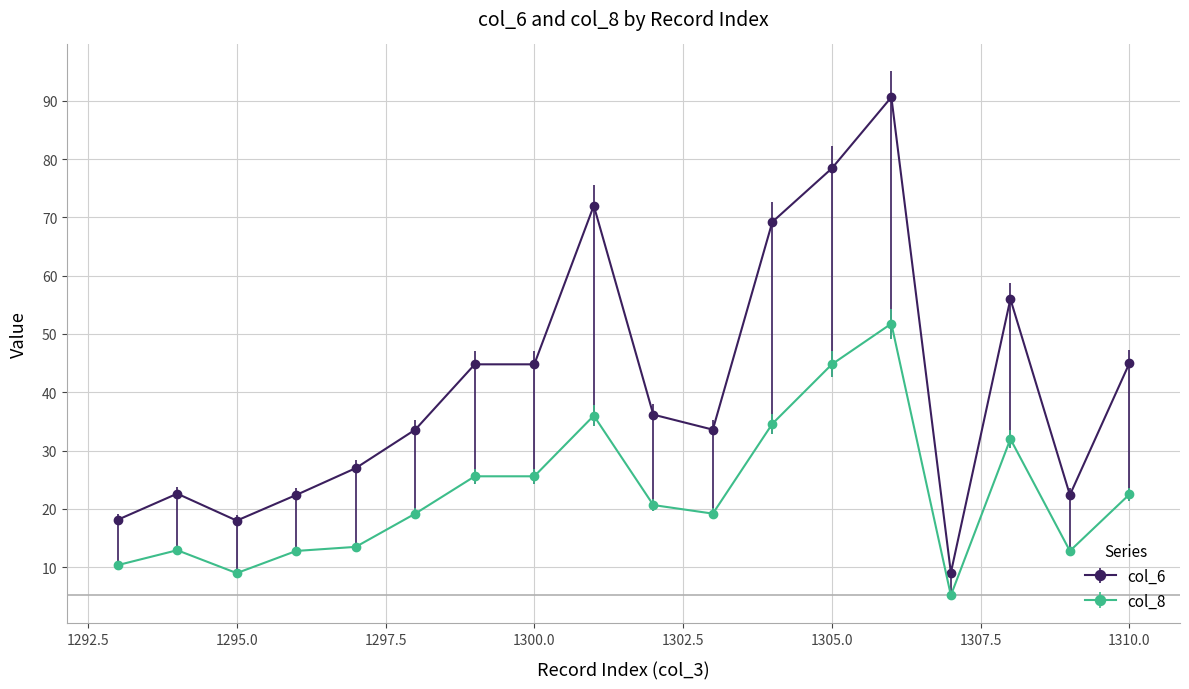

How many series are shown in this chart?

2